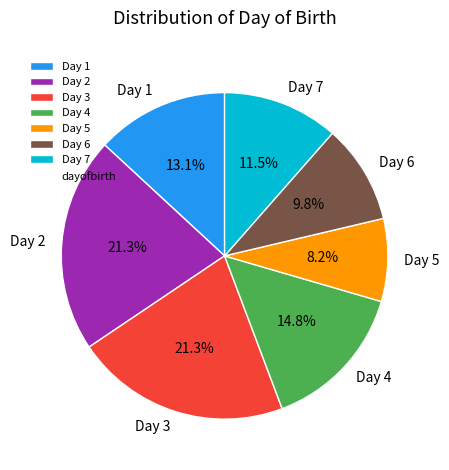

Between Day 2 and Day 6, which is larger?

Day 2